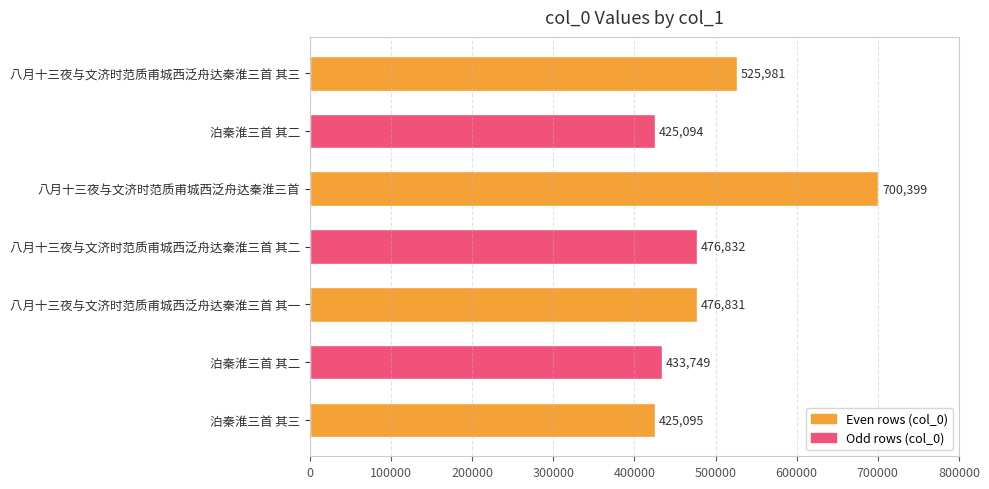

Are the bars grouped side by side (vs. stacked)?

No